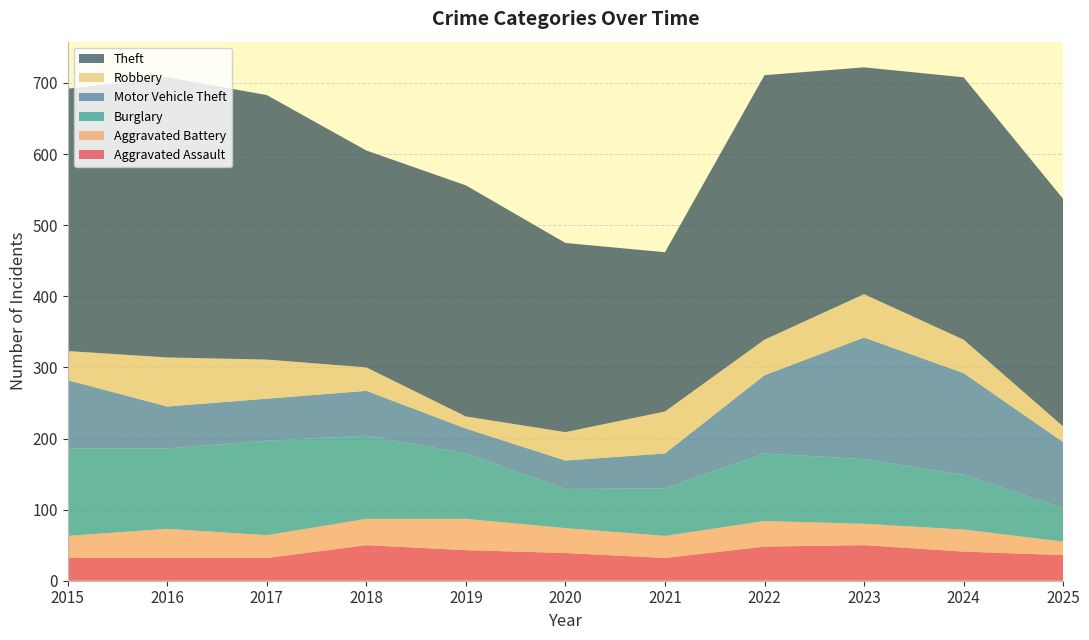

Reading right to left, extract all data points from this chart.

Aggravated Assault: 36	41	50	48	32	39	43	50	32	32	32
Aggravated Battery: 19	31	30	36	31	35	44	37	32	41	31
Burglary: 47	77	91	95	67	55	92	117	133	113	123
Motor Vehicle Theft: 93	143	171	110	49	40	35	63	59	59	96
Robbery: 22	47	61	50	59	40	17	33	55	69	41
Theft: 320	369	319	372	224	266	325	305	372	394	369